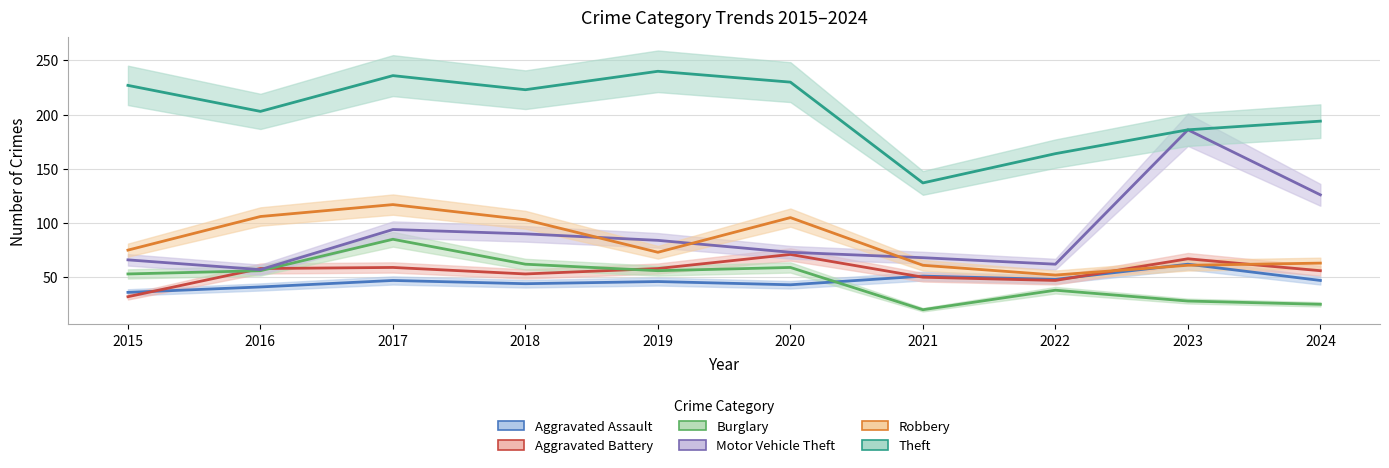

What is the minimum value shown in the chart?

20